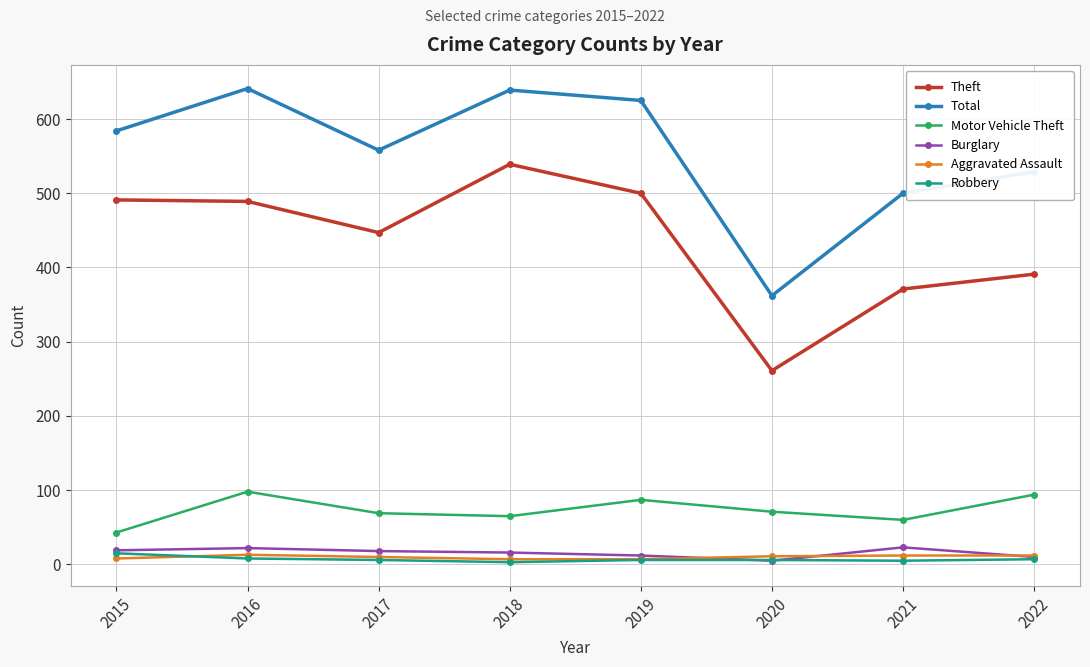

True or false: Motor Vehicle Theft and Robbery cross at least once.

False